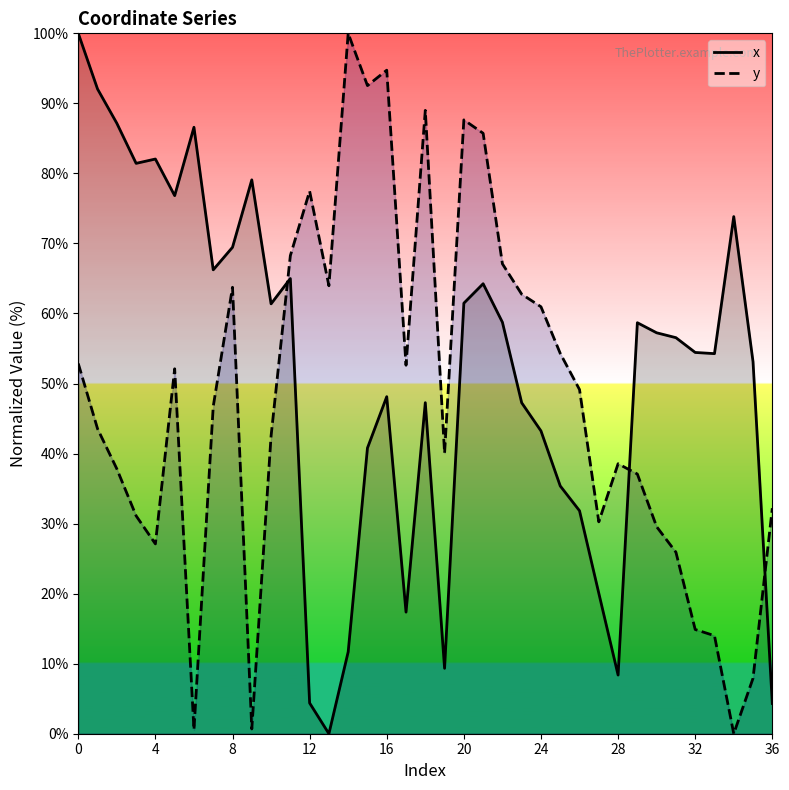

Reading left to right, extract all data points from this chart.

x: 100.0	92.0	87.2	81.4	82.1	76.8	86.6	66.2	69.5	79.1	61.4	65.0	4.4	0.0	11.7	40.8	48.1	17.4	47.3	9.3	61.5	64.2	58.7	47.3	43.2	35.4	31.8	20.1	8.4	58.7	57.2	56.5	54.4	54.3	73.8	53.1	4.3
y: 52.9	43.5	37.8	31.1	27.1	52.1	0.6	46.7	63.7	0.7	42.5	68.3	77.5	64.0	100.0	92.5	94.7	52.6	89.0	40.1	87.6	85.7	67.1	62.8	61.0	54.3	49.1	30.3	38.5	37.1	29.6	25.9	14.9	14.0	0.0	7.9	32.2